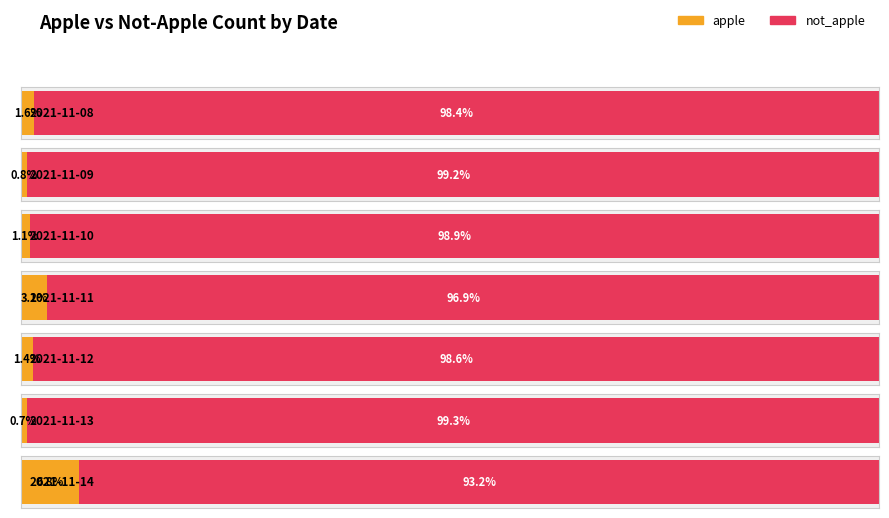

What is the approximate value of not_apple at 2021-11-12, to the nearest 50?

1250